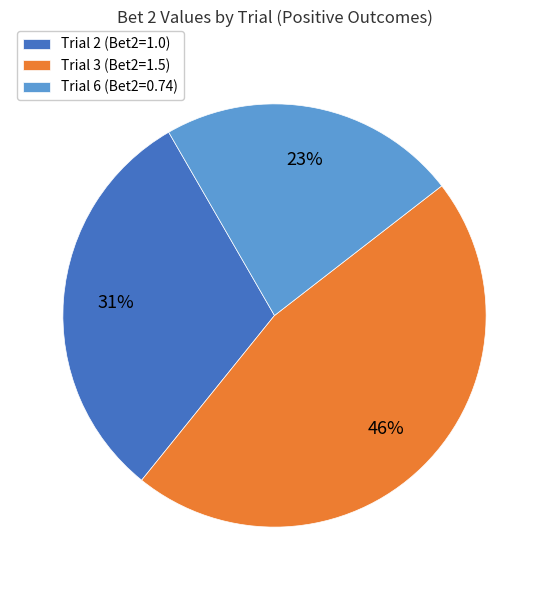

Combined, do Trial 6 and Trial 2 account for over 50%?

Yes